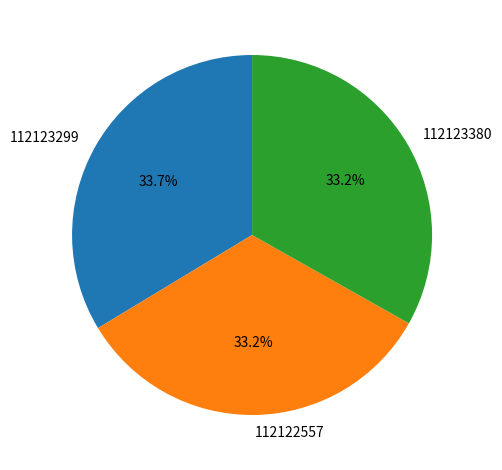

Combined, what portion of the pie is 112123299 and 112123380?

66.8%